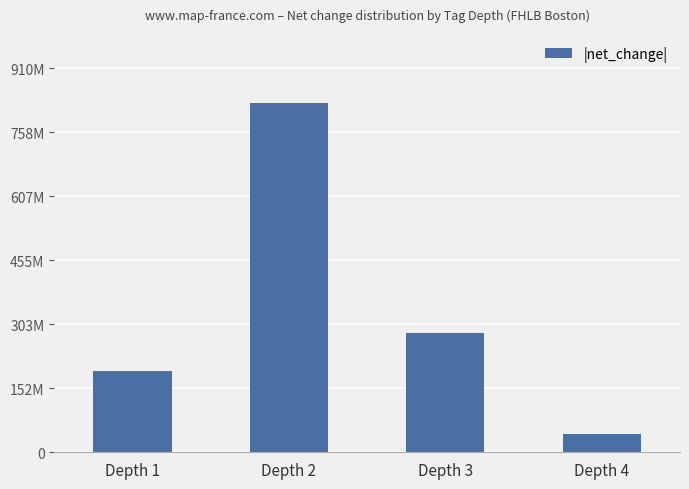

What is the difference between the values at Depth 2 and Depth 1?

634591000